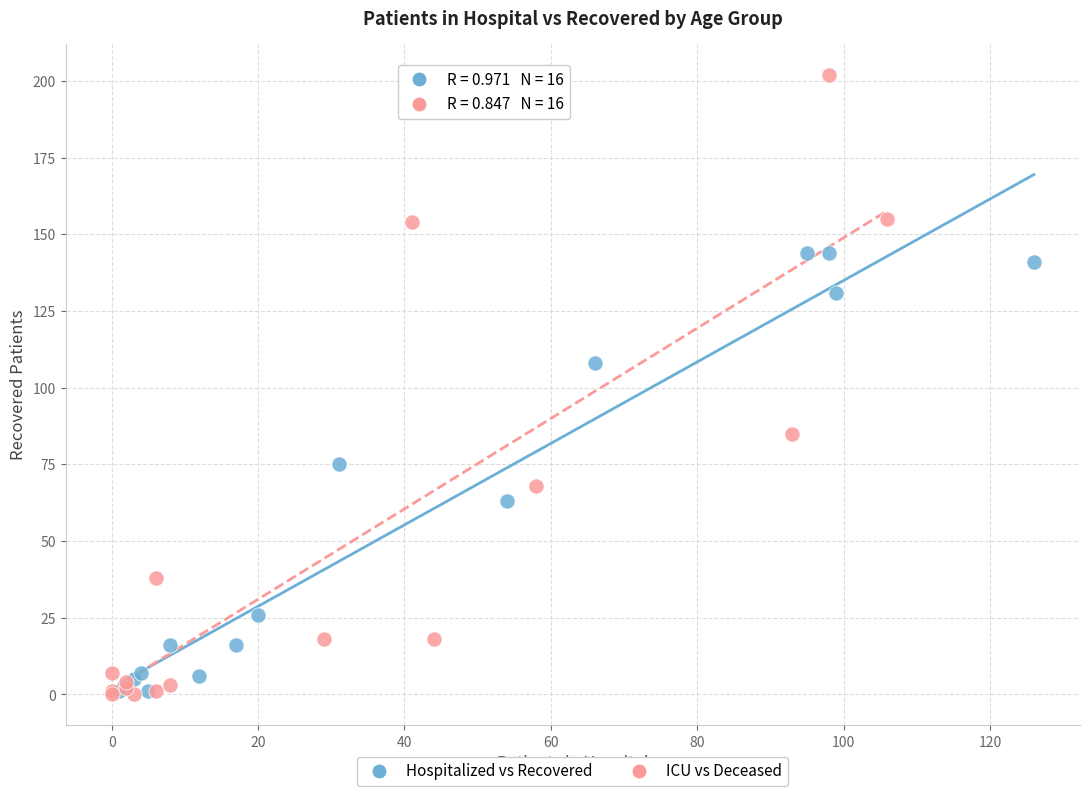

Which series contains the highest Y value?

ICU vs Deceased